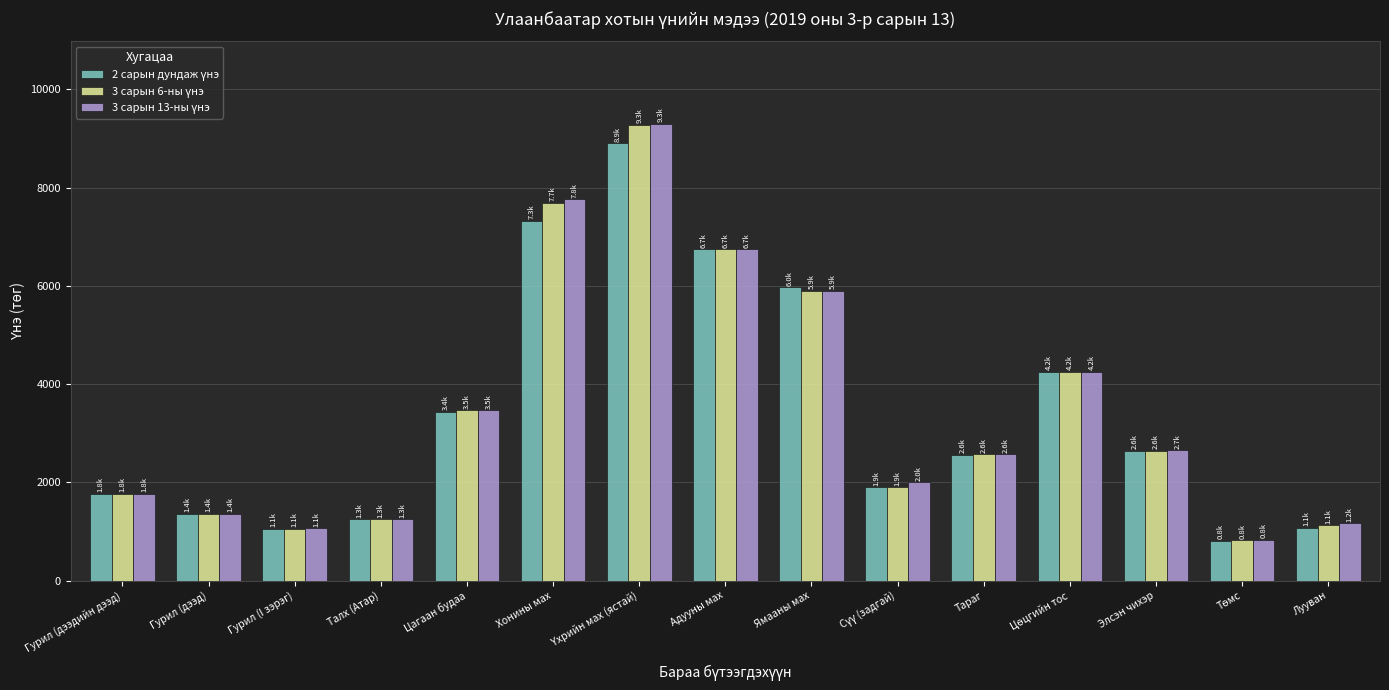

What is the total value across all series at Лууван?

3372.6